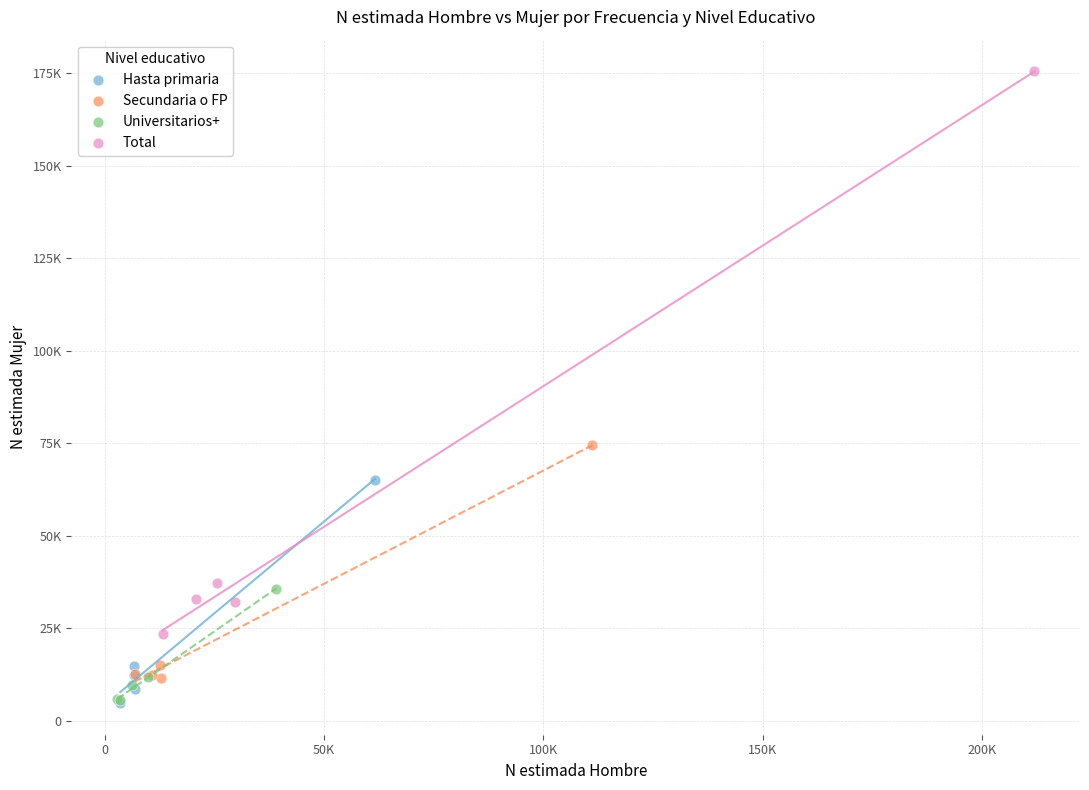

Which series has the widest spread of Y values?

Total